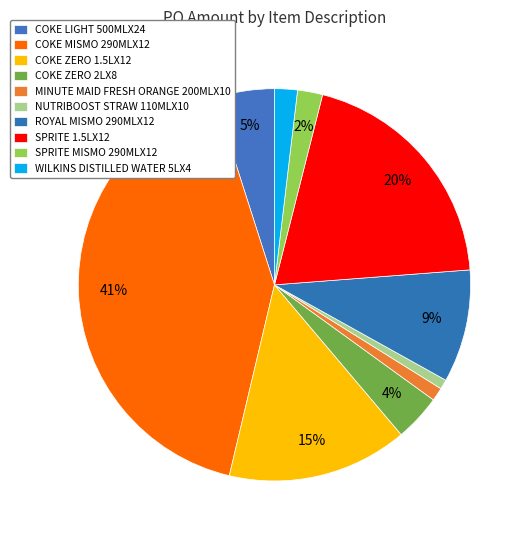

Which slice is the largest?

COKE MISMO 290MLX12